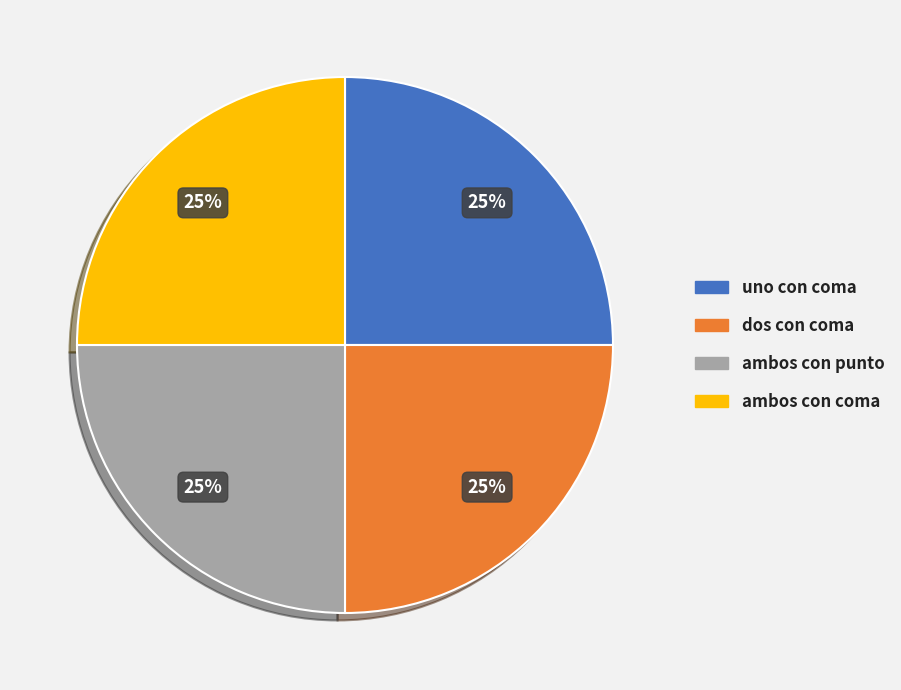

Is there a majority slice in this chart?

No